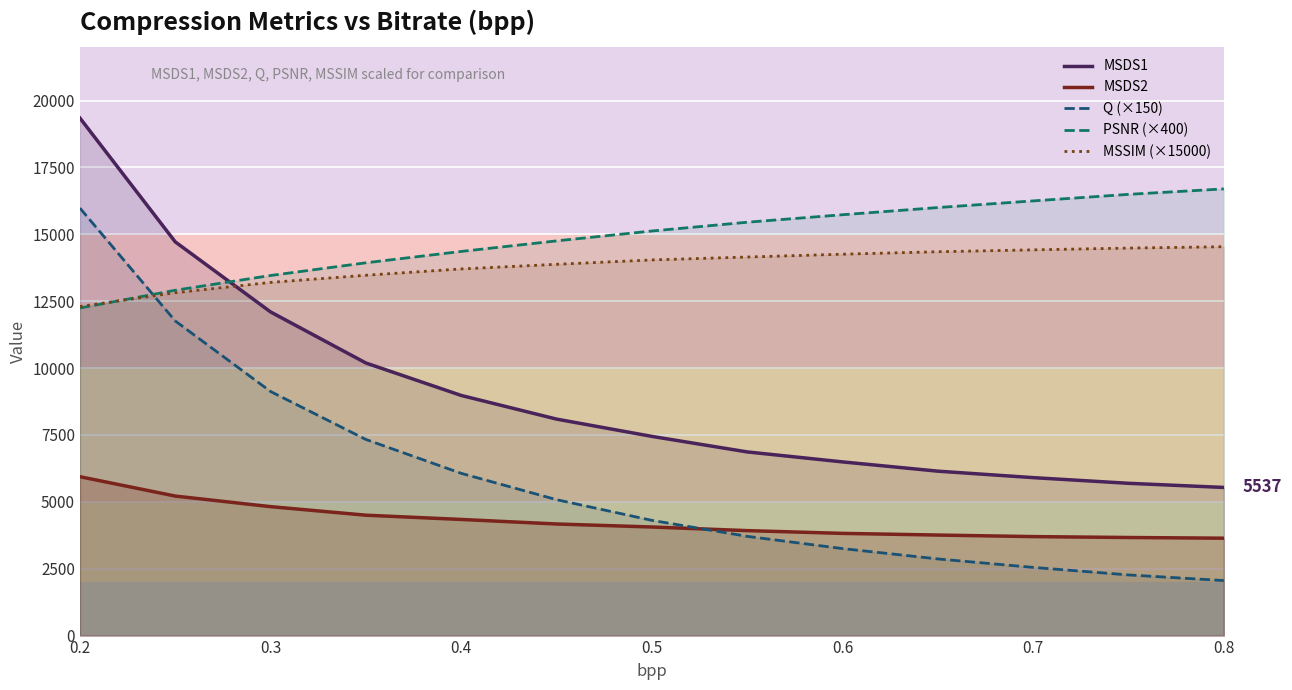

How many values in the MSDS2 series exceed 4058?

7